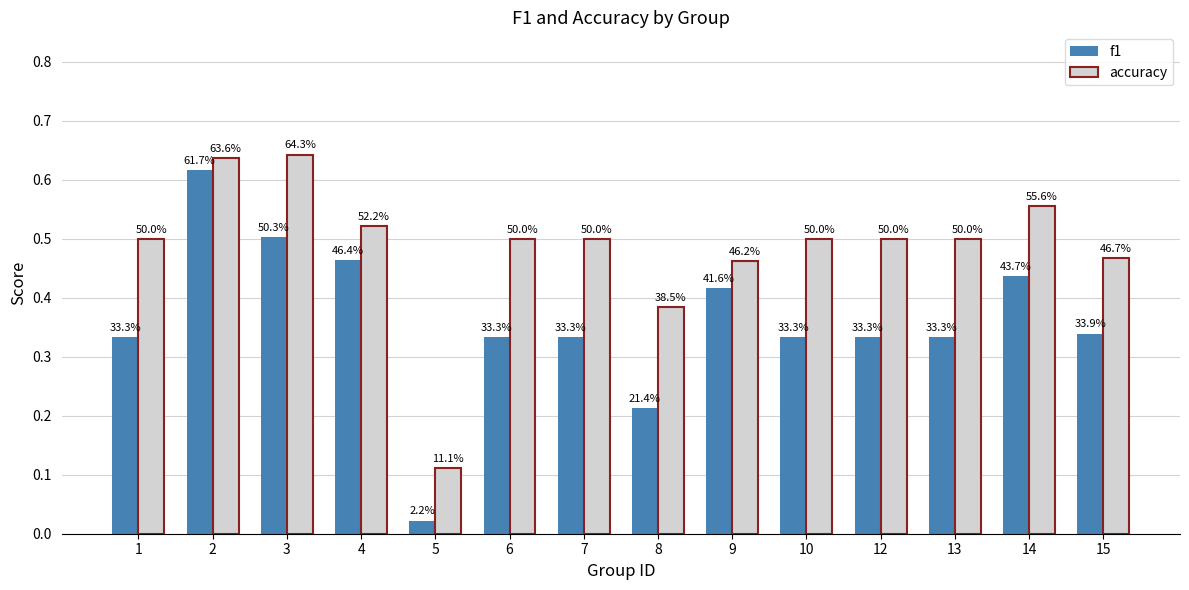

Reading right to left, transcribe all the data shown in this chart.

f1: 15=0.3	14=0.4	13=0.3	12=0.3	10=0.3	9=0.4	8=0.2	7=0.3	6=0.3	5=0.0	4=0.5	3=0.5	2=0.6	1=0.3
accuracy: 15=0.5	14=0.6	13=0.5	12=0.5	10=0.5	9=0.5	8=0.4	7=0.5	6=0.5	5=0.1	4=0.5	3=0.6	2=0.6	1=0.5